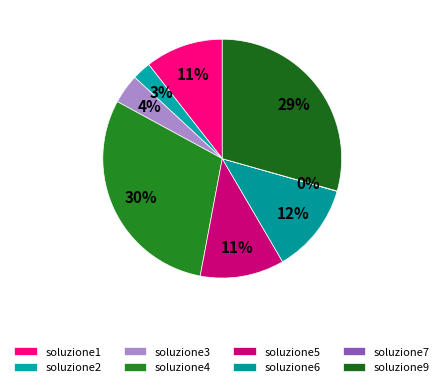

Is there a majority slice in this chart?

No